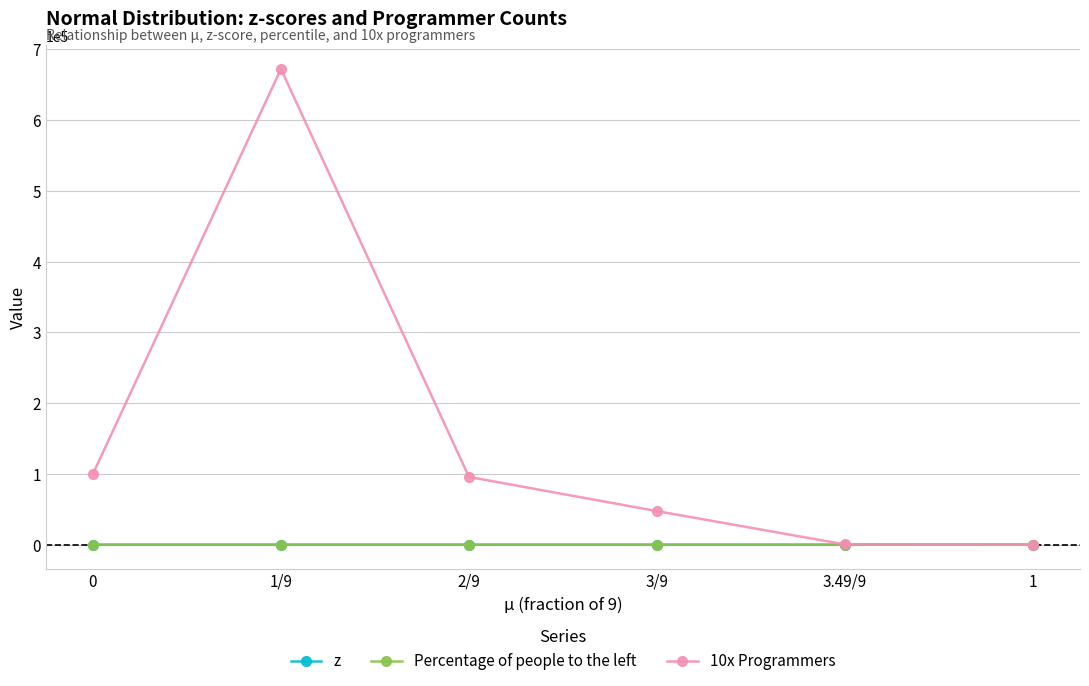

What is the difference between the 10x Programmers values at 3.49/9 and 1?

420.0